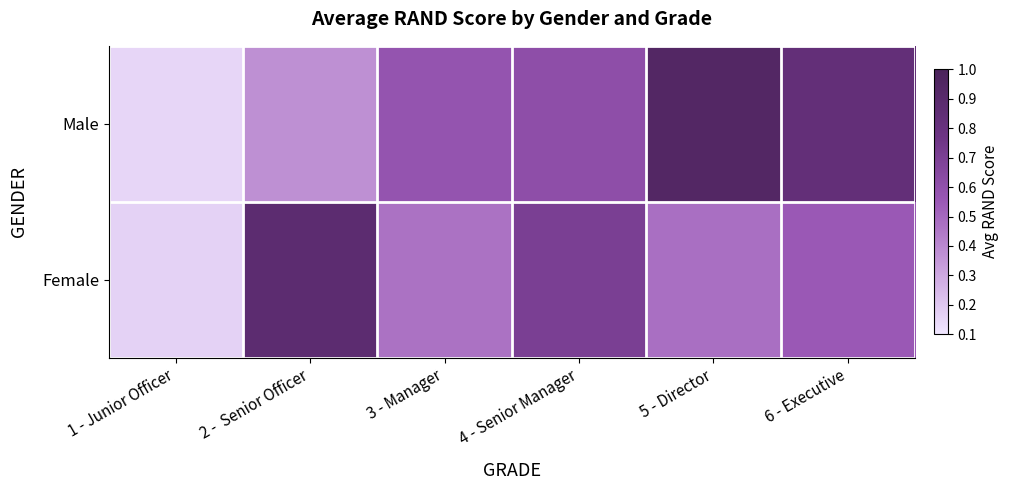

Reading left to right, extract all data points from this chart.

Male: 1 - Junior Officer=0.2	2 -  Senior Officer=0.4	3 - Manager=0.6	4 - Senior Manager=0.6	5 - Director=0.9	6 - Executive=0.8
Female: 1 - Junior Officer=0.2	2 -  Senior Officer=0.9	3 - Manager=0.5	4 - Senior Manager=0.7	5 - Director=0.5	6 - Executive=0.6